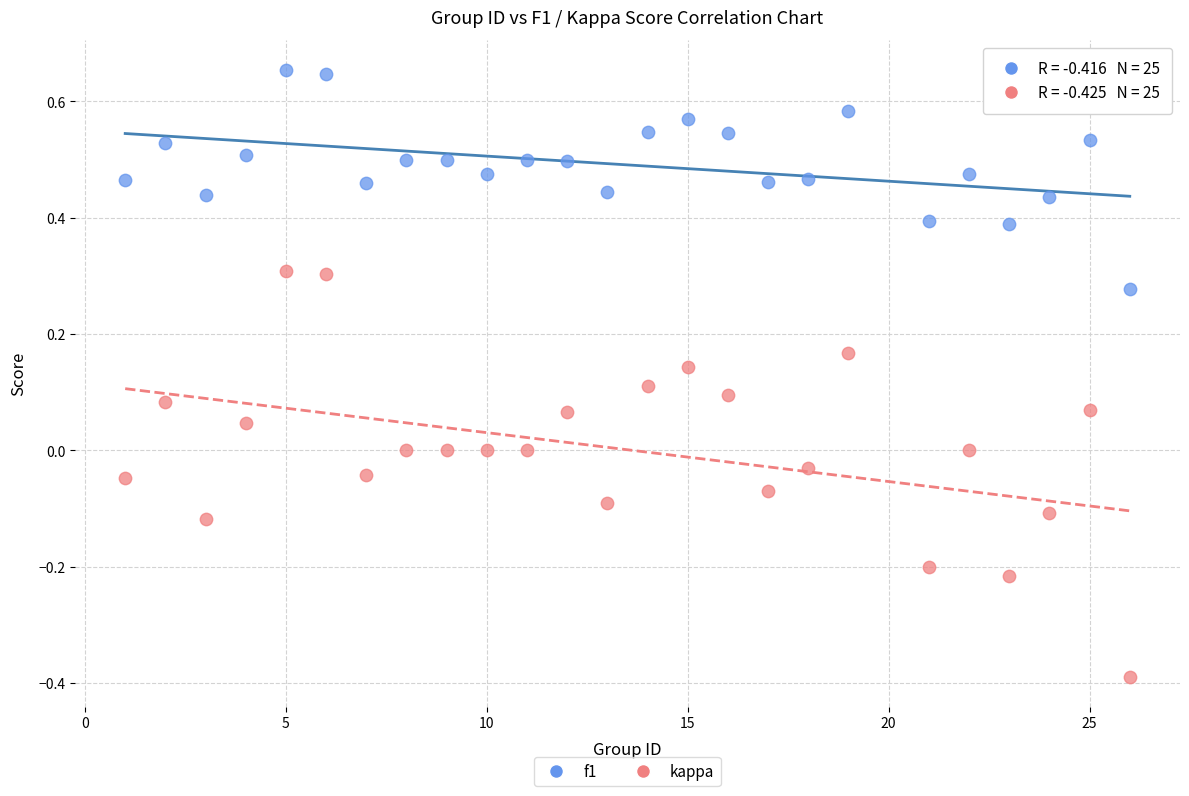

Which series reaches the minimum Y coordinate?

kappa